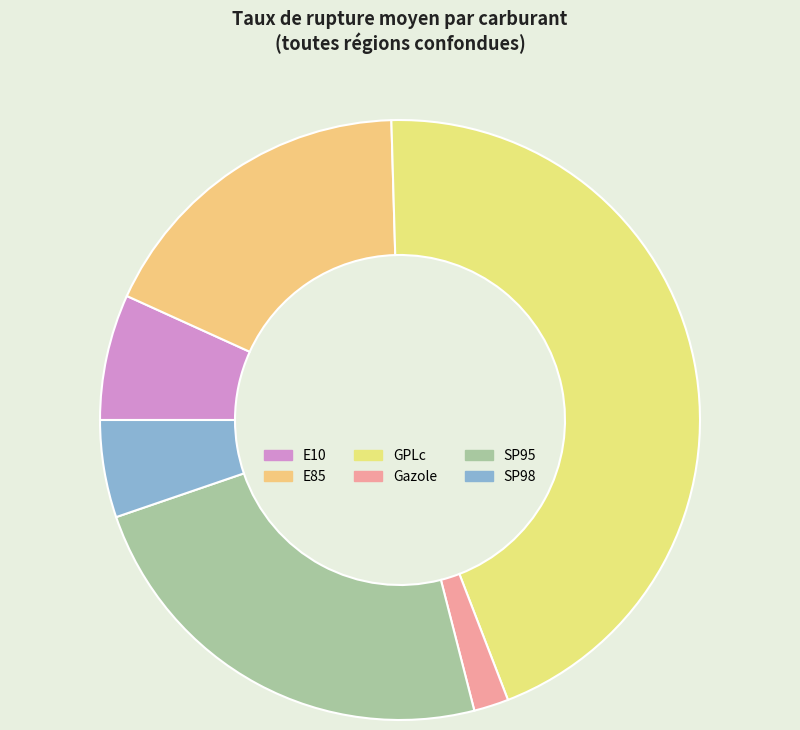

The SP98 slice represents 5% of the pie. True or false?

True